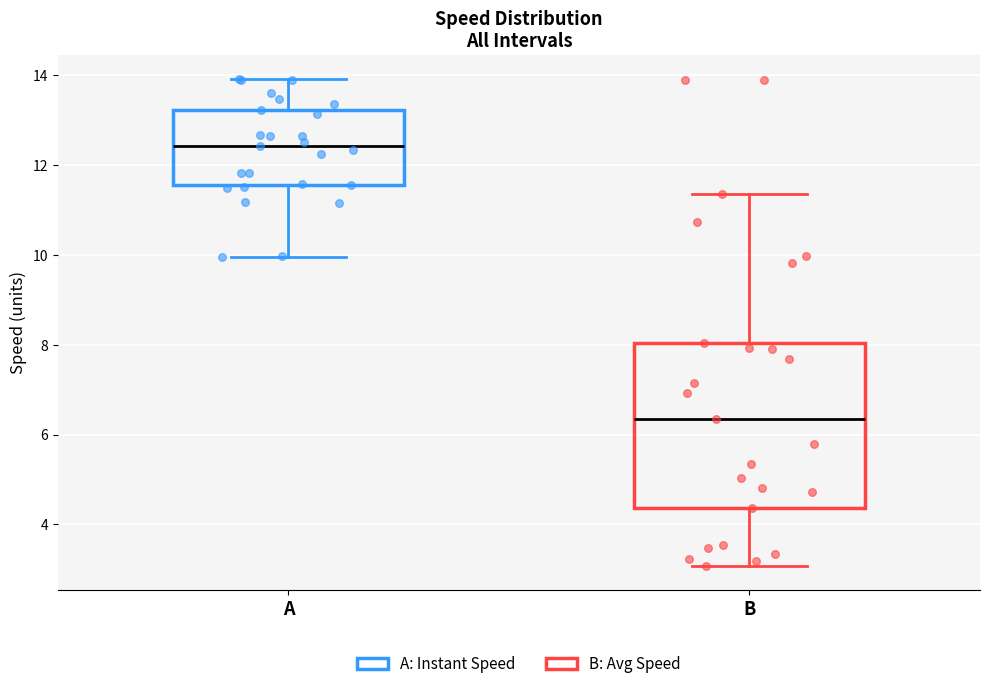

Reading left to right, read every box against the y-axis: the position of its median line, the range the box covers, and the ends of its whiskers. The values are not printed on the chart, so give them approximately, as read against the axis.

A: median 12.4, box 11.6 to 13.2, whiskers 10.0 to 14.0
B: median 6.4, box 4.4 to 8.0, whiskers 3.0 to 11.4